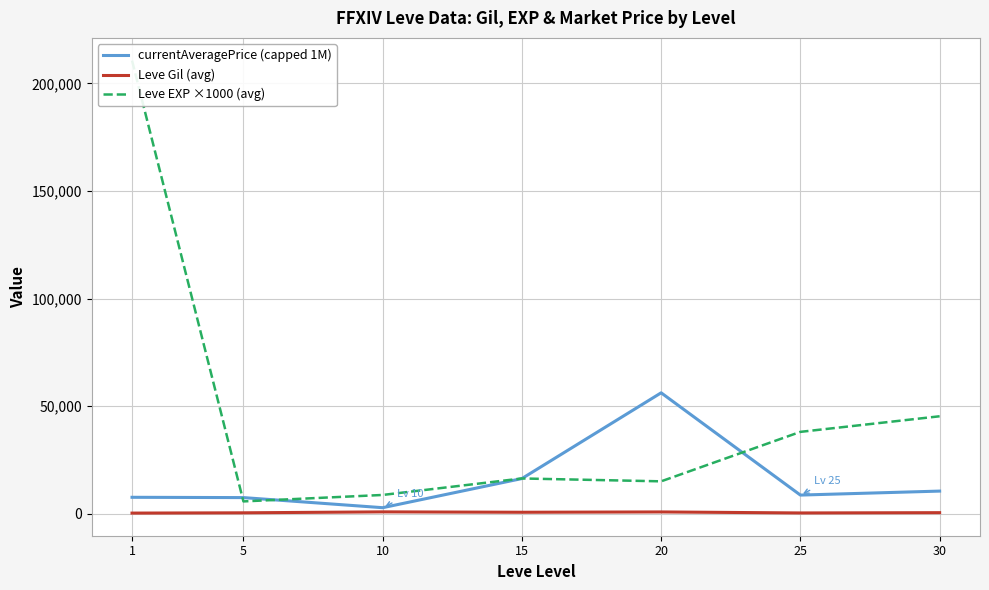

Which has a higher value, 5 or 15?

15